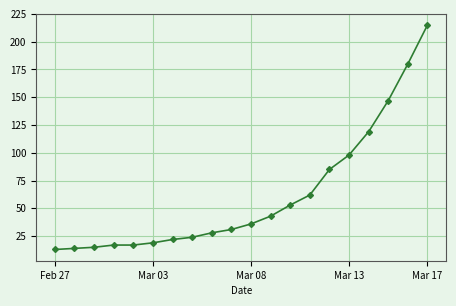

How many values are below 36?

10